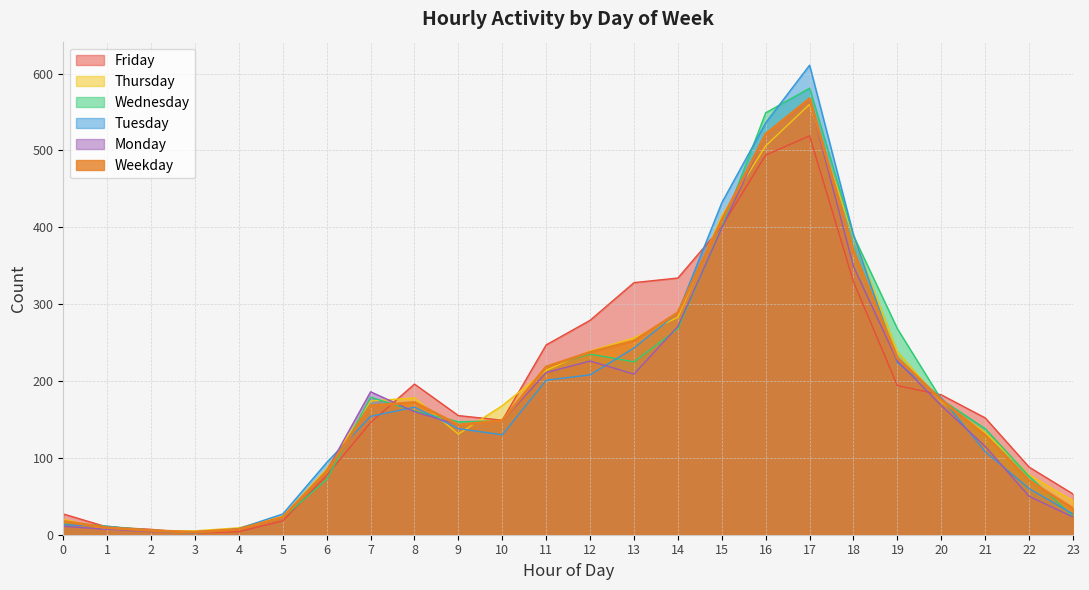

Between which two adjacent categories do Wednesday and Friday first intersect?

0 and 1